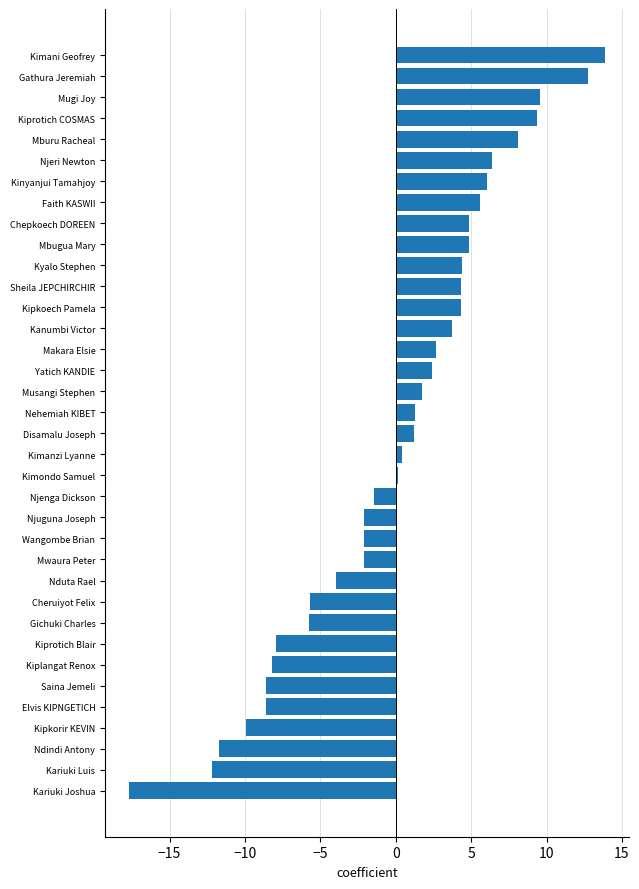

Where is the data nearest to the value -1?

Njenga Dickson